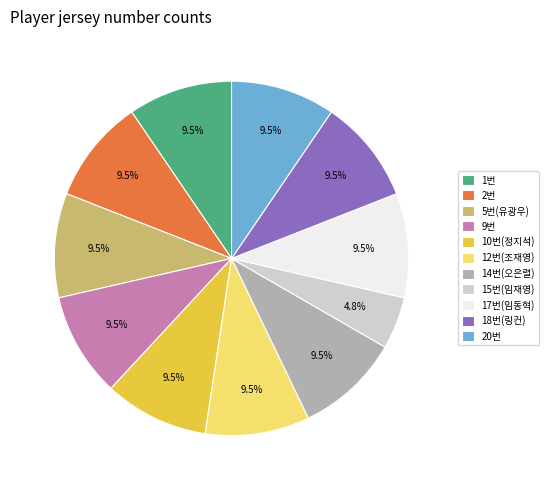

Which category has the smallest portion of the pie?

15번(임재영)